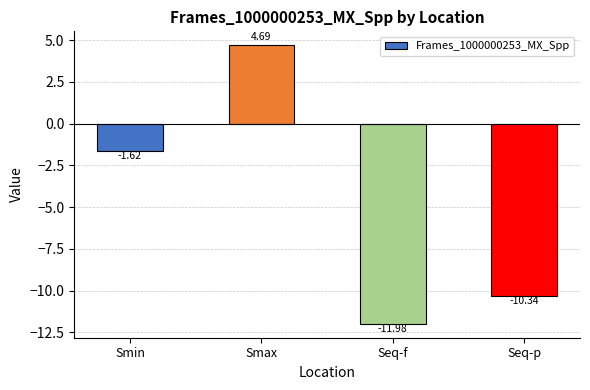

The chart shows a value of 4.7 at Smax. True or false?

True